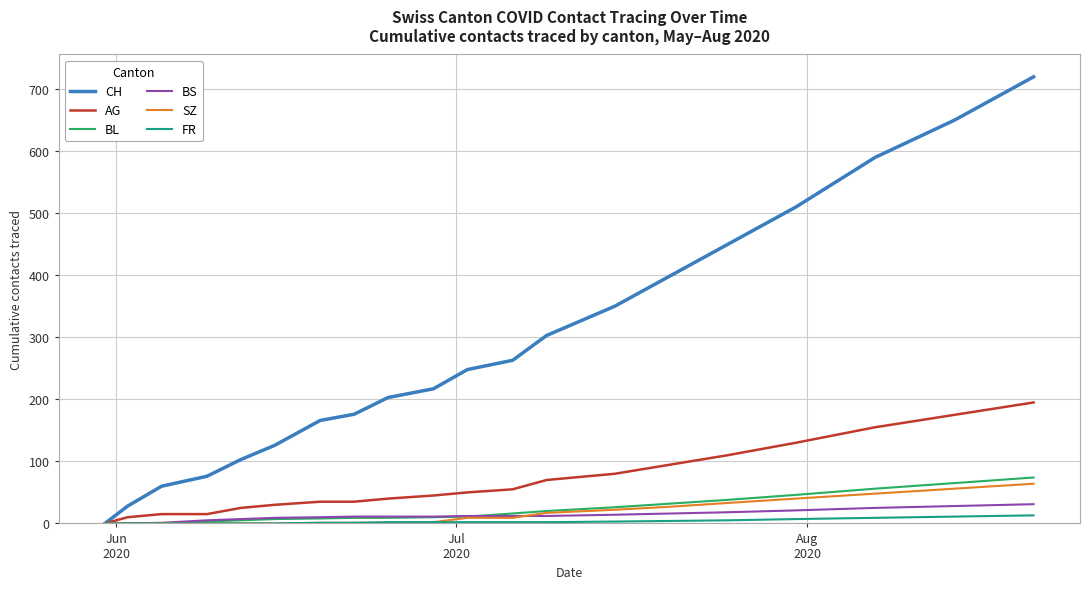

List the series in order of their peak value, highest first.

CH, AG, BL, SZ, BS, FR